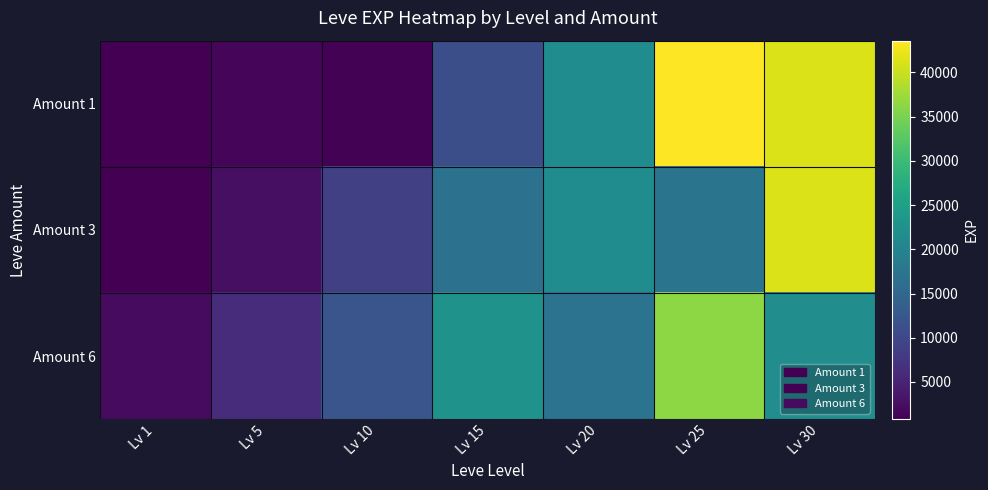

Which series has the largest total across all categories?

Amount 1